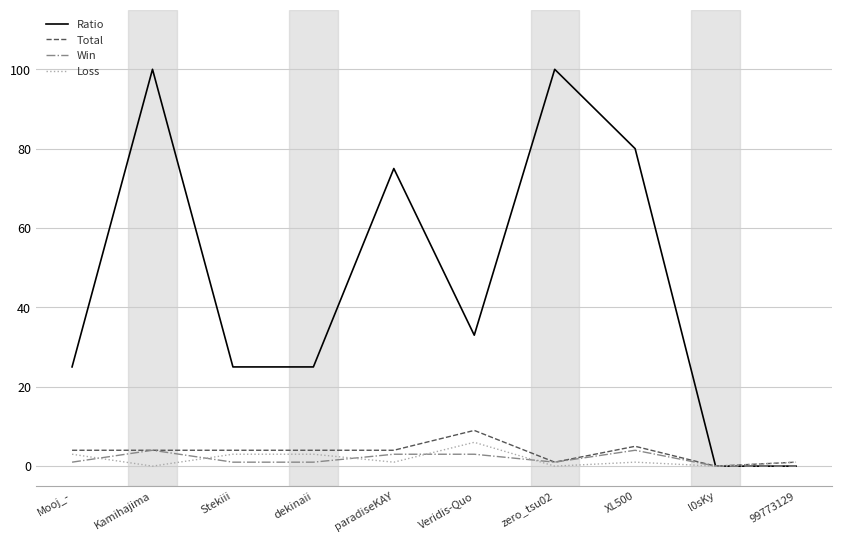

In Total, how many points are higher than both neighbors (excluding endpoints)?

2